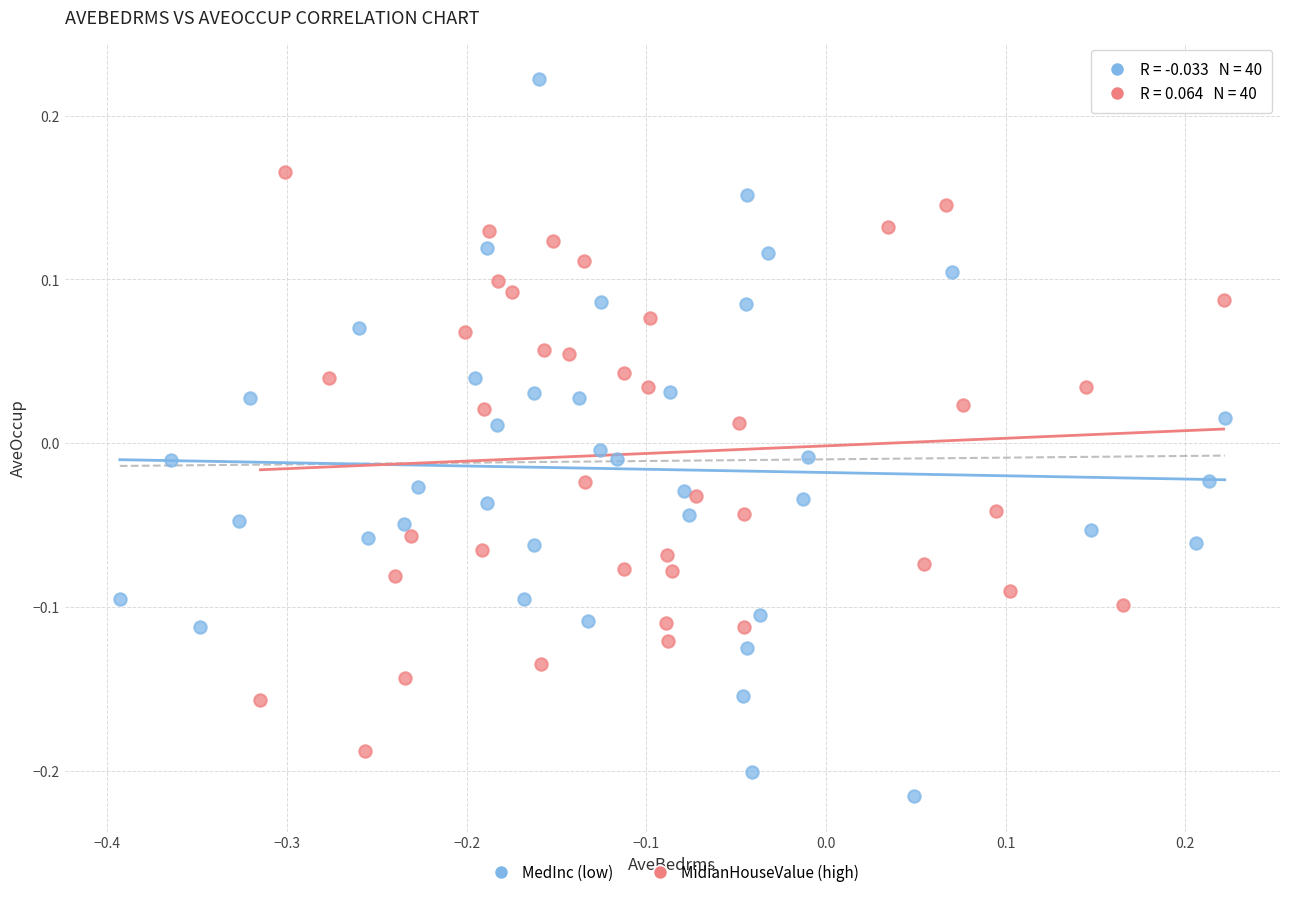

Which series contains the lowest Y value?

MedInc (low)